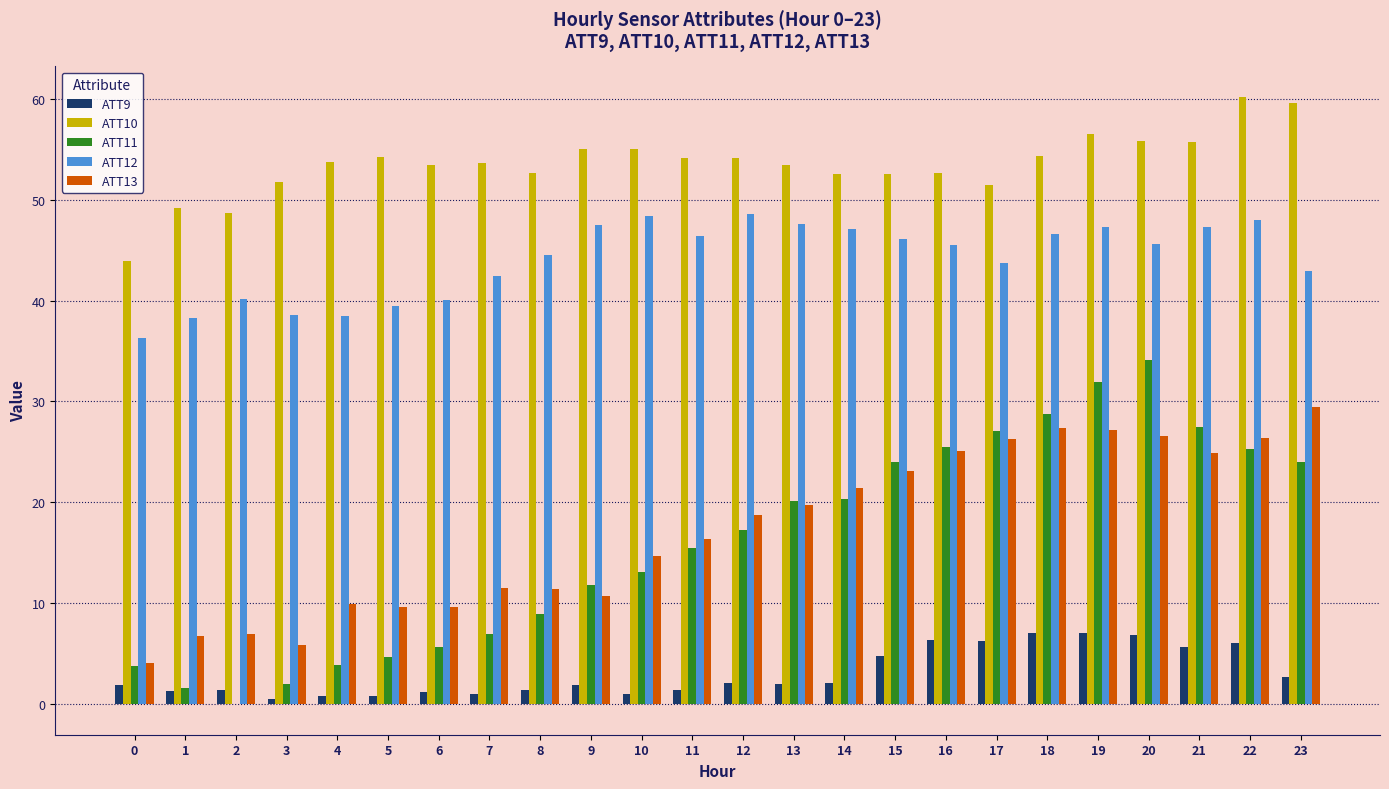

How many categories are shown in the chart?

24